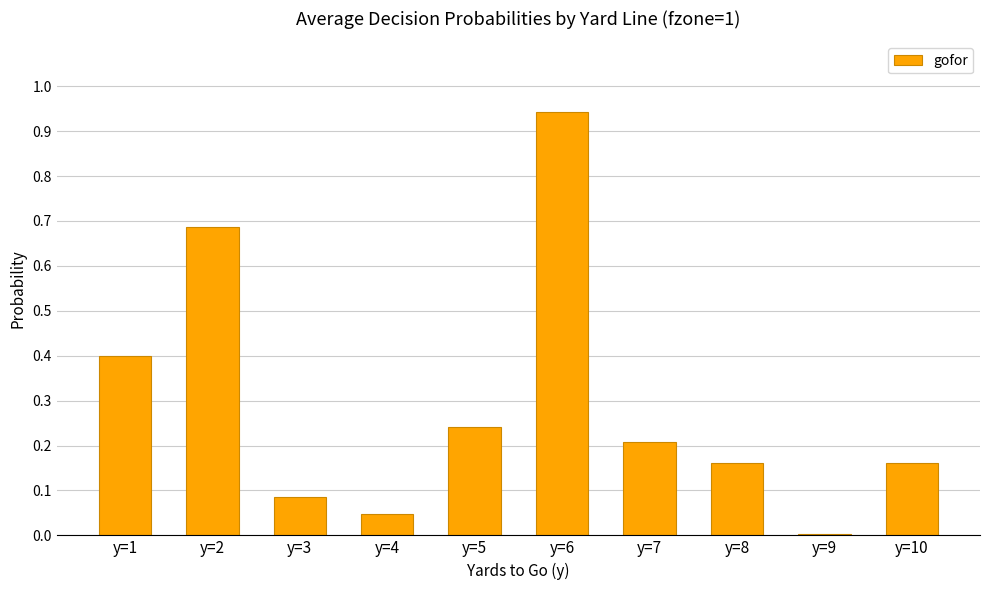

Which category has the highest value across all series?

y=6